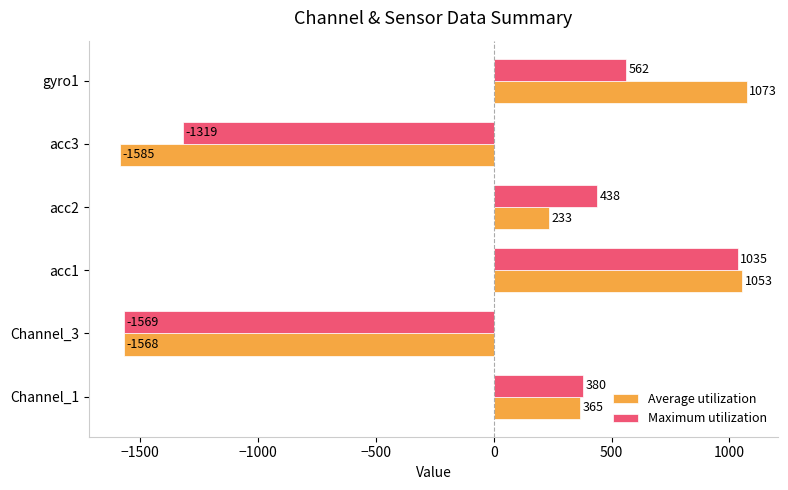

Which series has the widest spread of values?

Average utilization